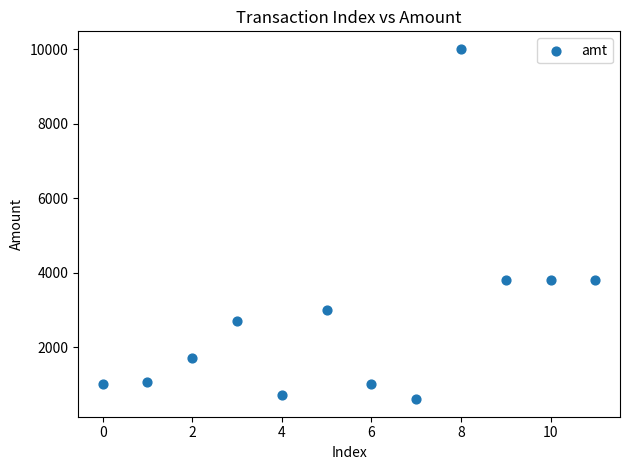

What is the range of Y values (max minus min)?

9411